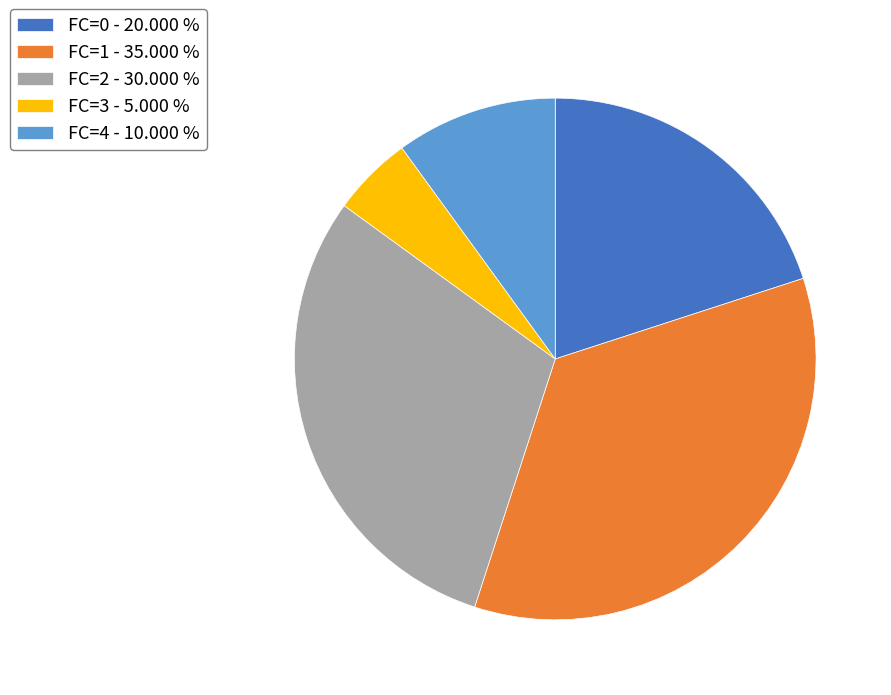

Between FC=1 and FC=2, which is larger?

FC=1